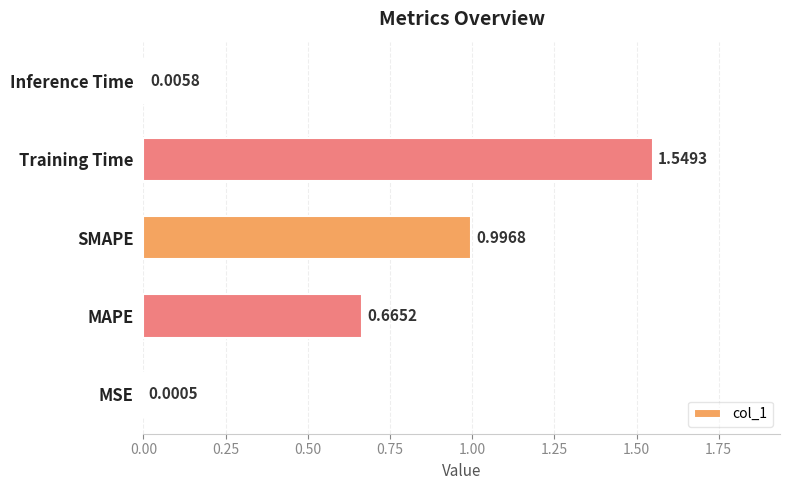

Which has a higher value, SMAPE or Training Time?

Training Time